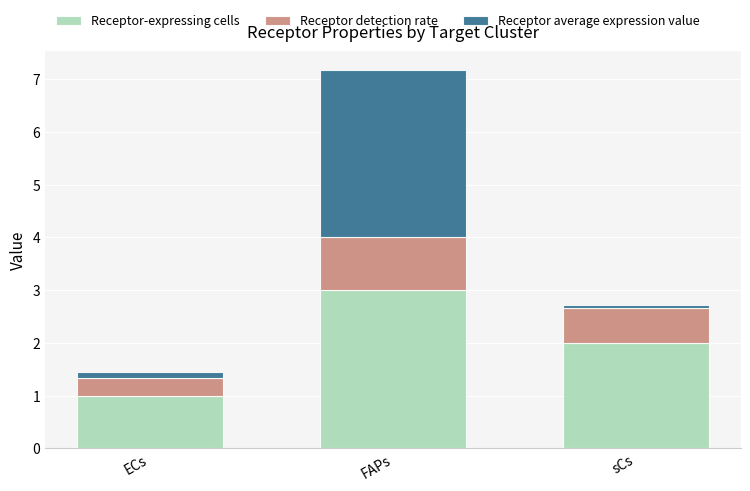

At which category is the sum across all series the highest?

FAPs